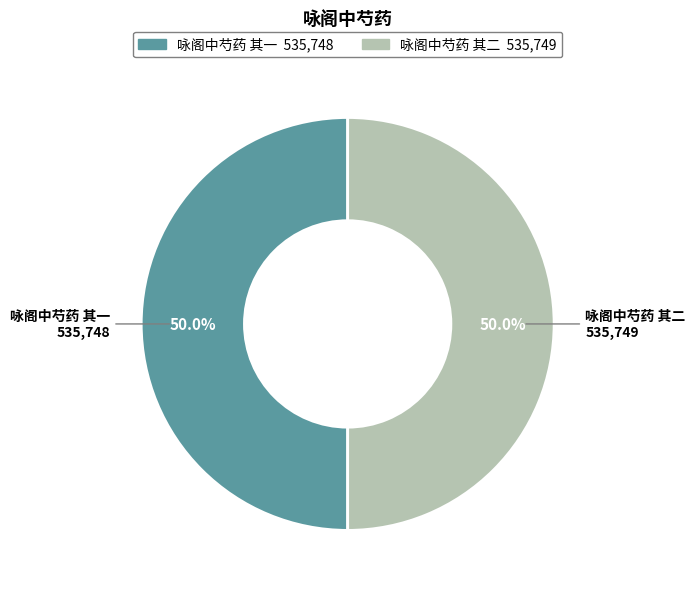

What percentage do 咏阁中芍药 其二 and 咏阁中芍药 其一 together represent?

100.0%